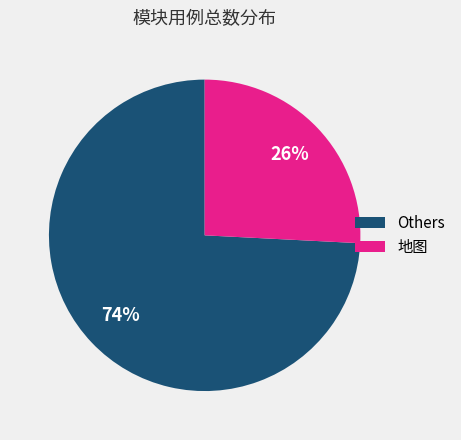

To the nearest percent, what is the difference between the largest and smallest slice percentages?

48%